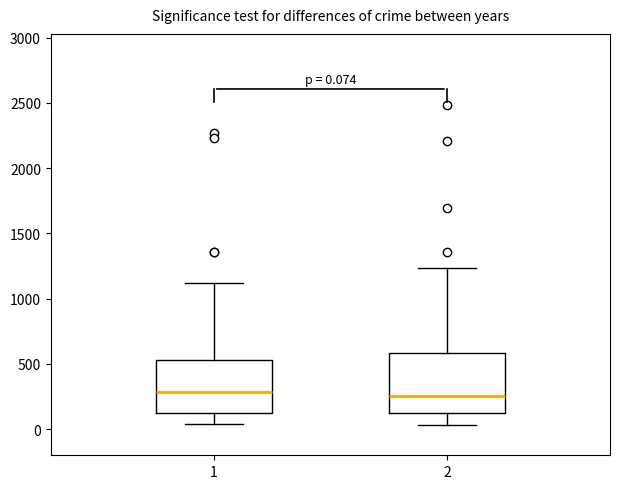

Comparing the boxes themselves (not the whiskers), which one is the tallest?

2